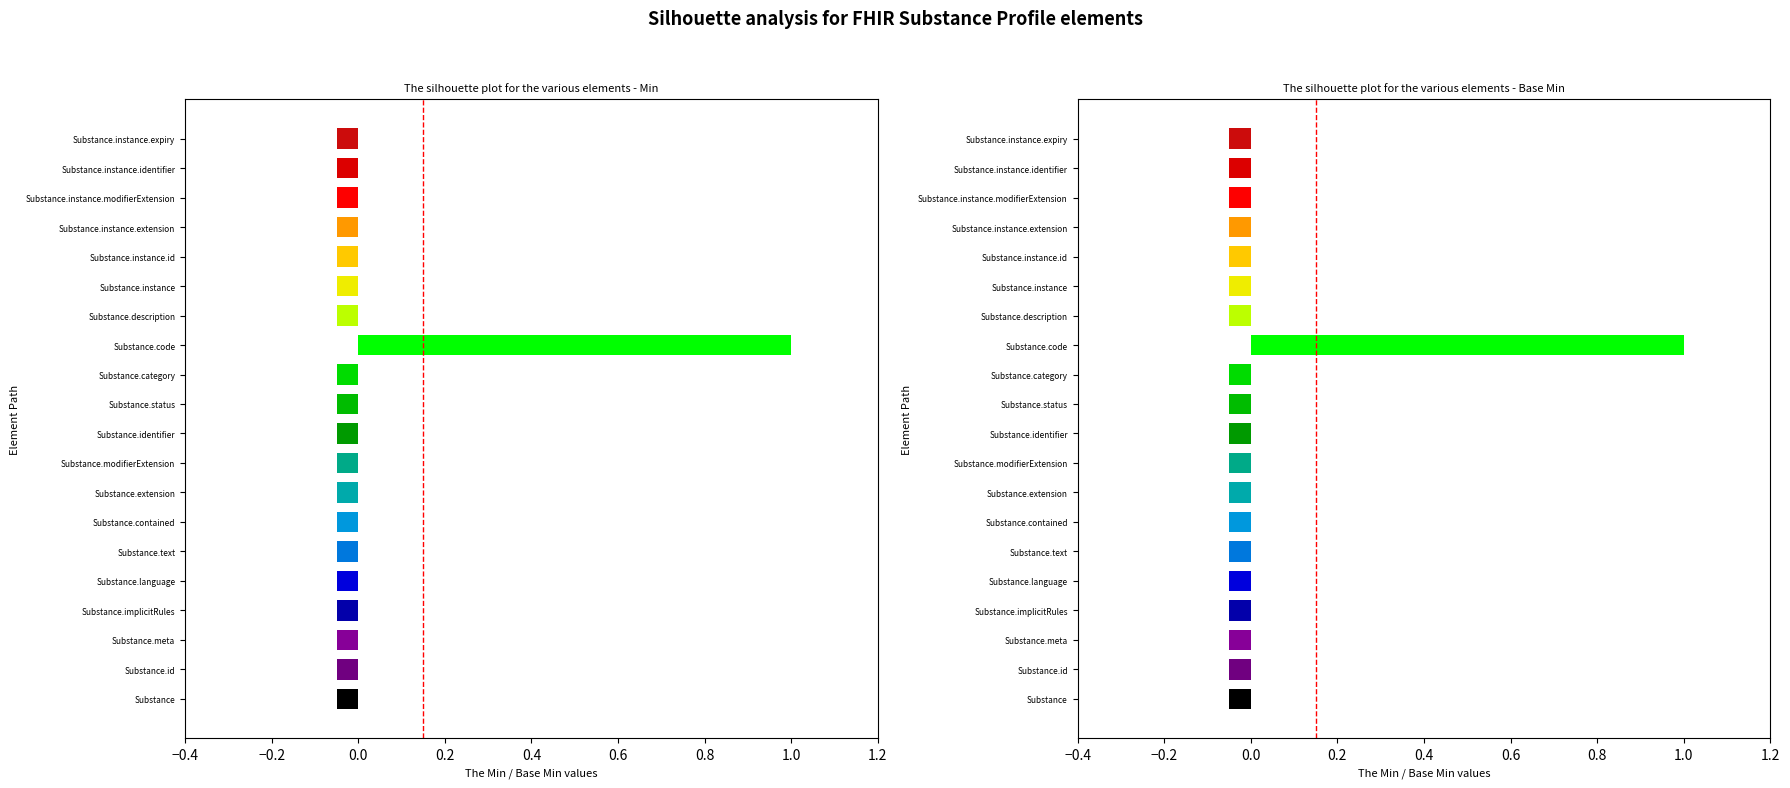

At which label does Base Min reach its peak?

Substance.code